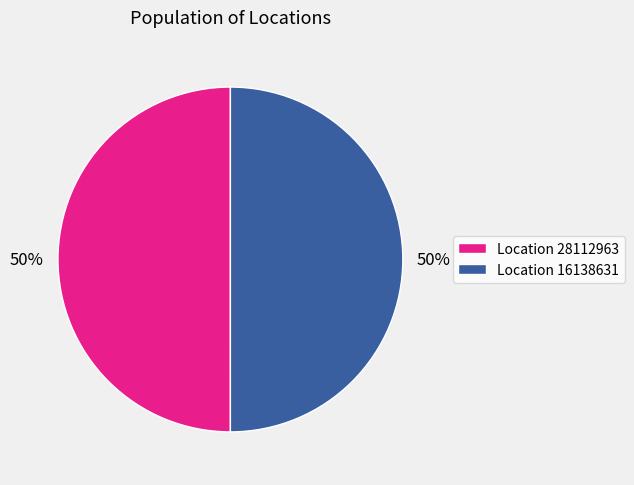

What is the ratio of the value at Location 28112963 to the value at Location 16138631?

1.0